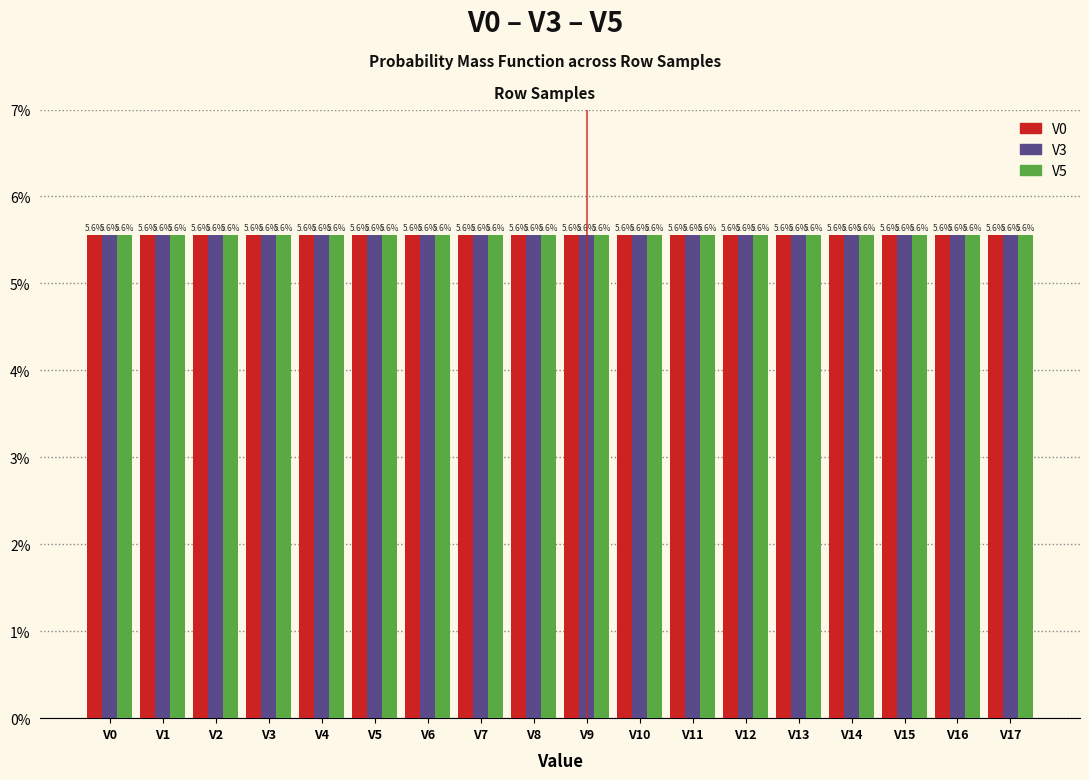

Reading left to right, what are all the values shown in this chart?

V0: V0=5.6	V1=5.6	V2=5.6	V3=5.6	V4=5.6	V5=5.6	V6=5.6	V7=5.6	V8=5.6	V9=5.6	V10=5.6	V11=5.6	V12=5.6	V13=5.6	V14=5.6	V15=5.6	V16=5.6	V17=5.6
V3: V0=5.6	V1=5.6	V2=5.6	V3=5.6	V4=5.6	V5=5.6	V6=5.6	V7=5.6	V8=5.6	V9=5.6	V10=5.6	V11=5.6	V12=5.6	V13=5.6	V14=5.6	V15=5.6	V16=5.6	V17=5.6
V5: V0=5.6	V1=5.6	V2=5.6	V3=5.6	V4=5.6	V5=5.6	V6=5.6	V7=5.6	V8=5.6	V9=5.6	V10=5.6	V11=5.6	V12=5.6	V13=5.6	V14=5.6	V15=5.6	V16=5.6	V17=5.6